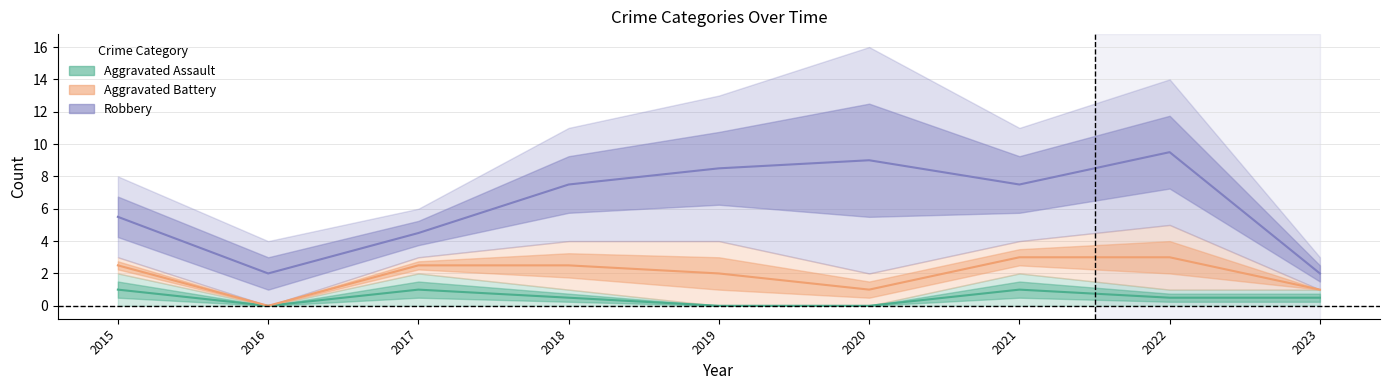

Rank the series by their average value, from lowest to highest.

Aggravated Assault, Aggravated Battery, Robbery